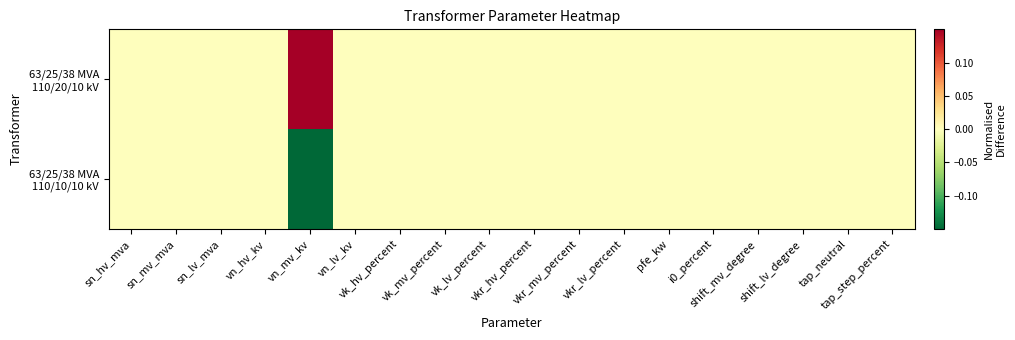

List the series in order of their overall mean, lowest first.

63/25/38 MVA 110/10/10 kV, 63/25/38 MVA 110/20/10 kV